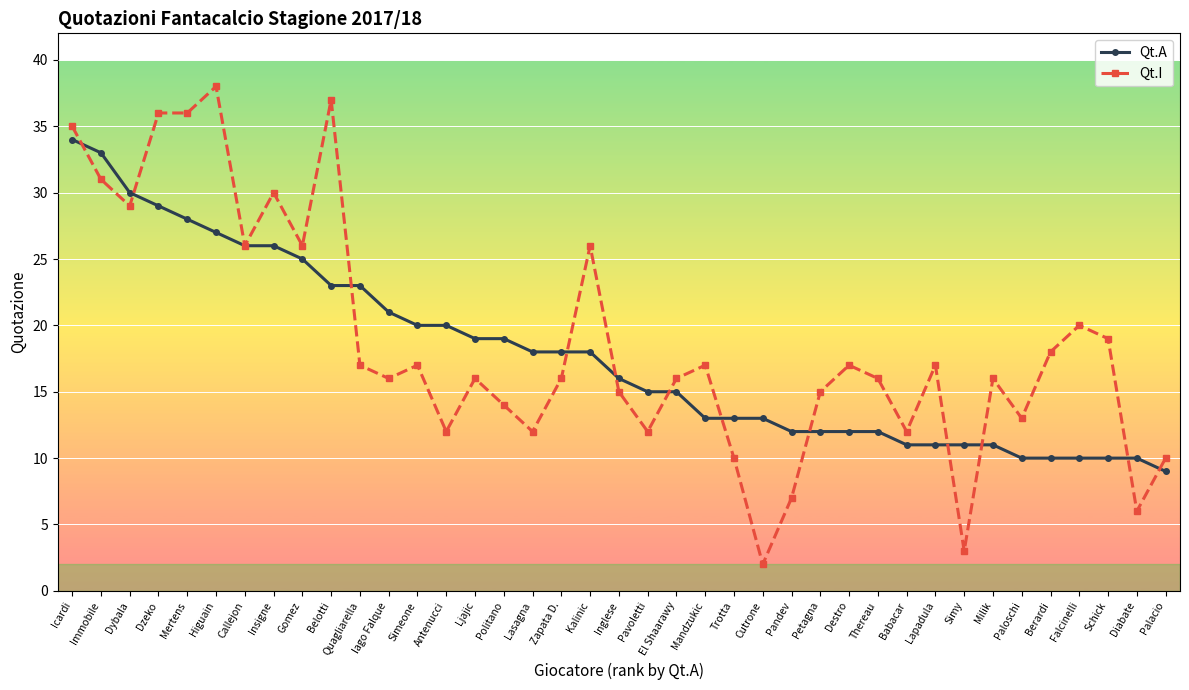

Where is Qt.A nearest to the value 21?

Iago Falque